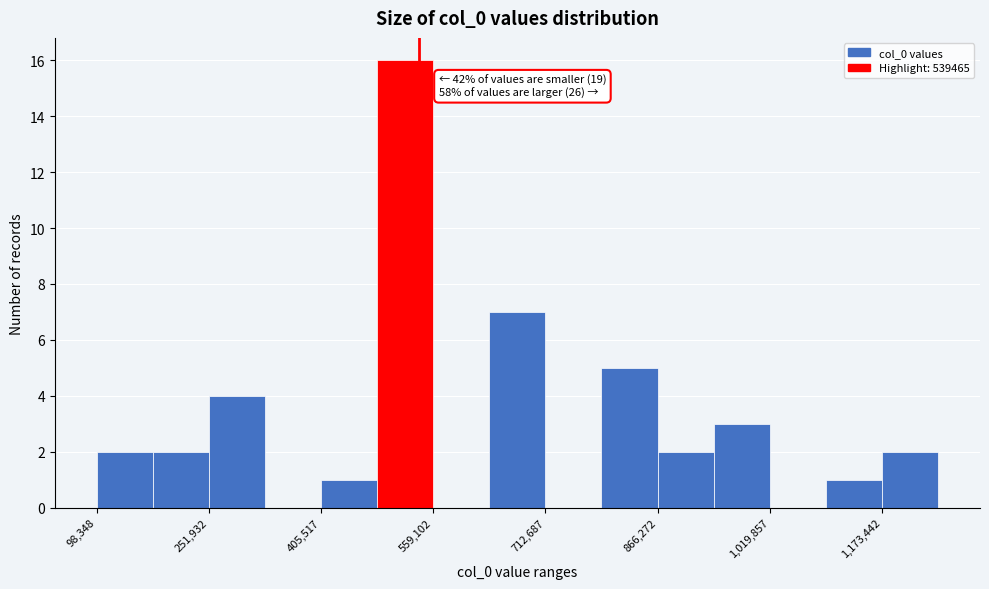

Read against the x-axis, roughly where is the centre of the tallest bar?

520000